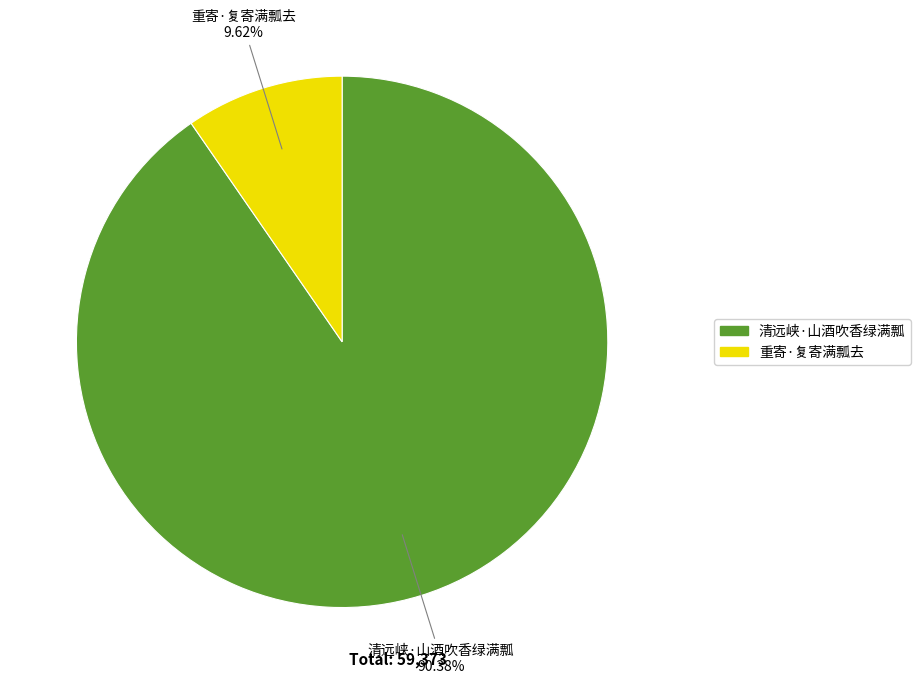

Is it true that 清远峡·山酒吹香绿满瓢 is 99% of the pie?

False